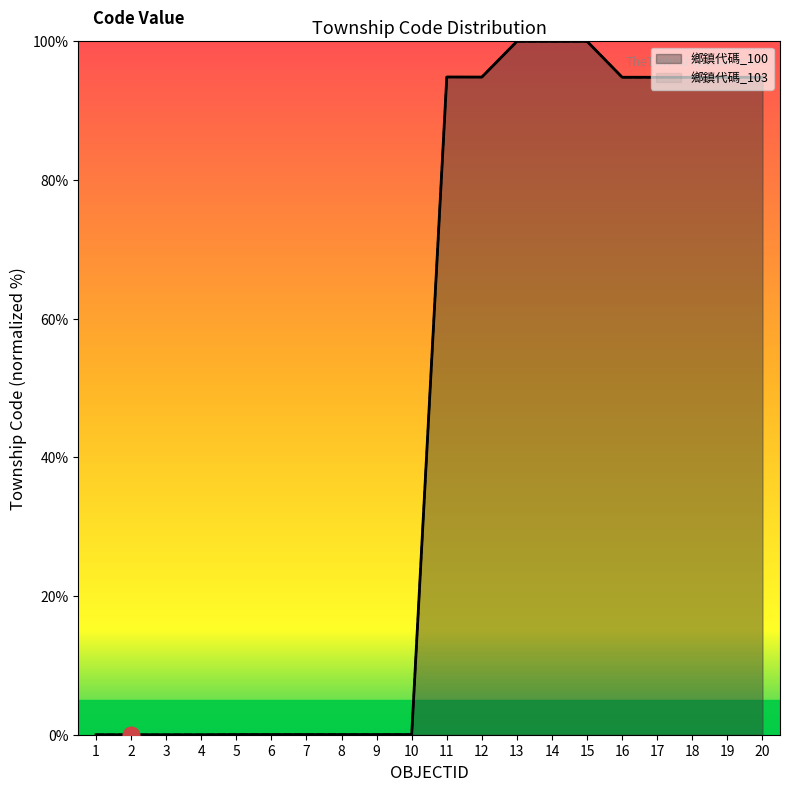

True or false: 鄉鎮代碼_103 has a value of 0.0 at 7.

False